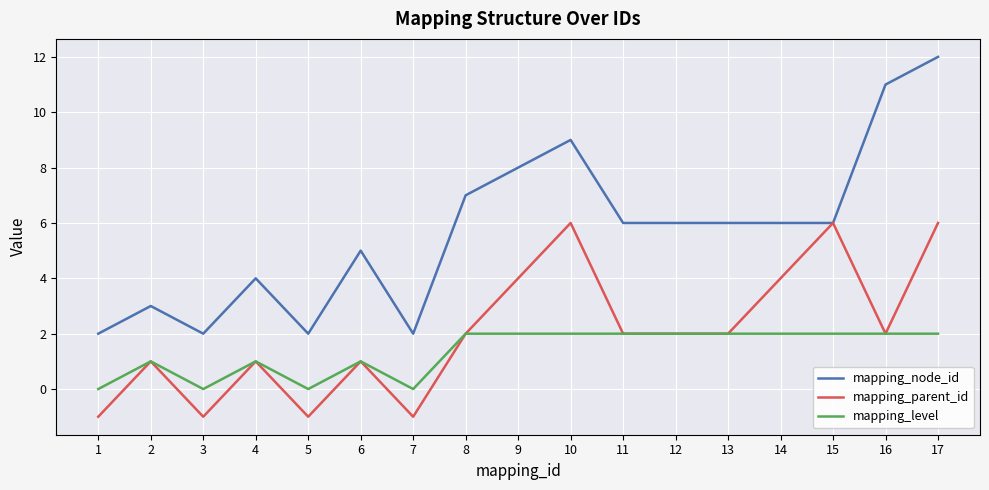

What is the maximum value for mapping_parent_id?

6